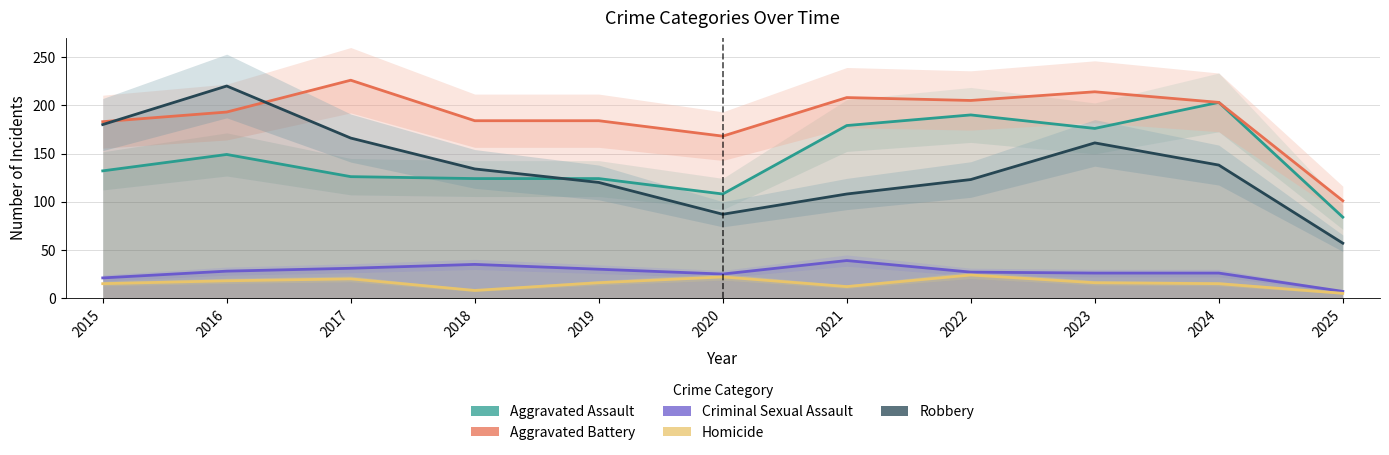

In Robbery, how many points are lower than both neighbors (excluding endpoints)?

1